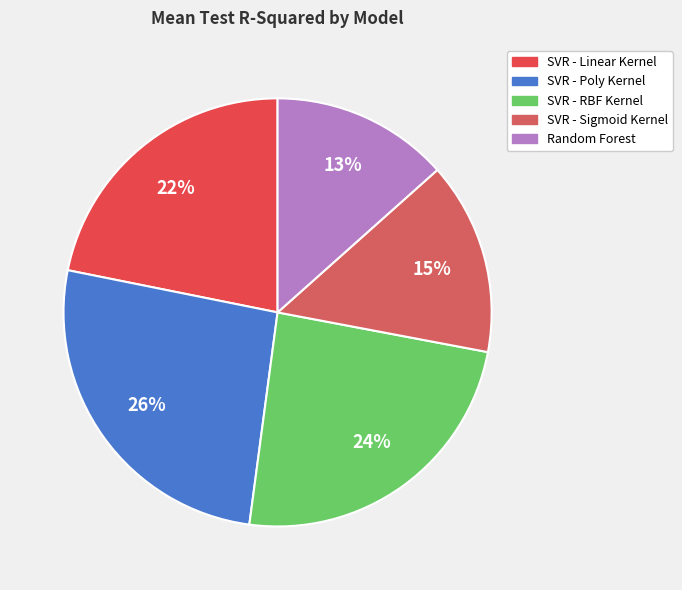

What is the smallest slice in the pie chart?

Random Forest